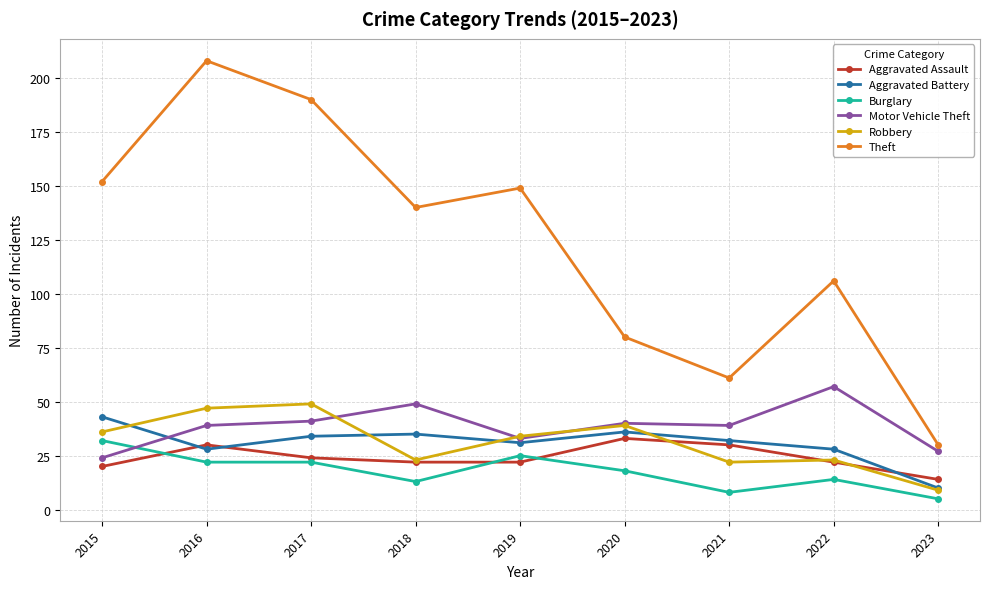

True or false: Aggravated Battery and Burglary intersect in this chart.

False